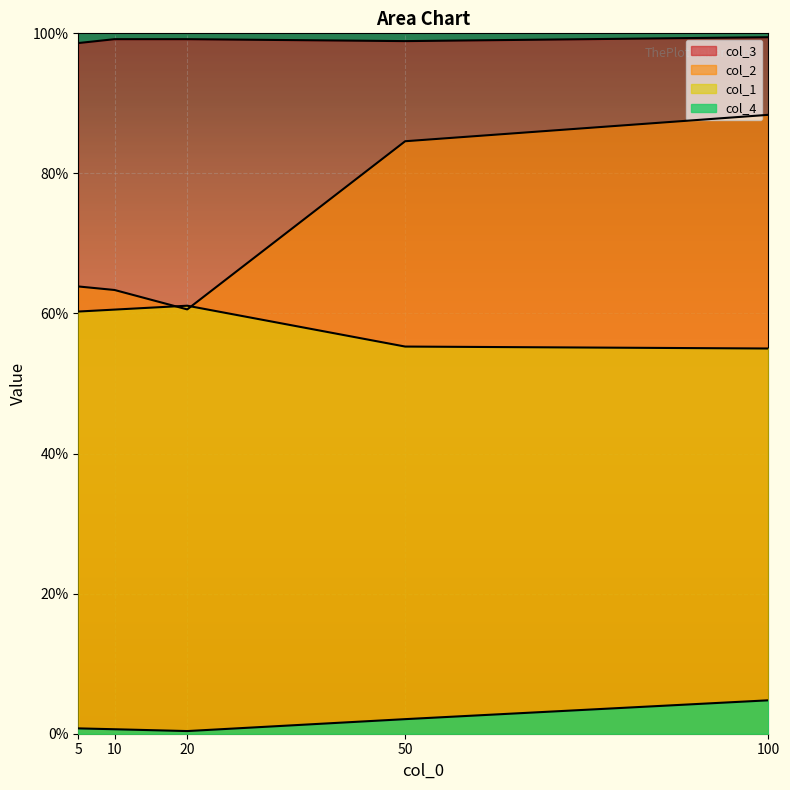

True or false: col_3 and col_4 cross at least once.

False